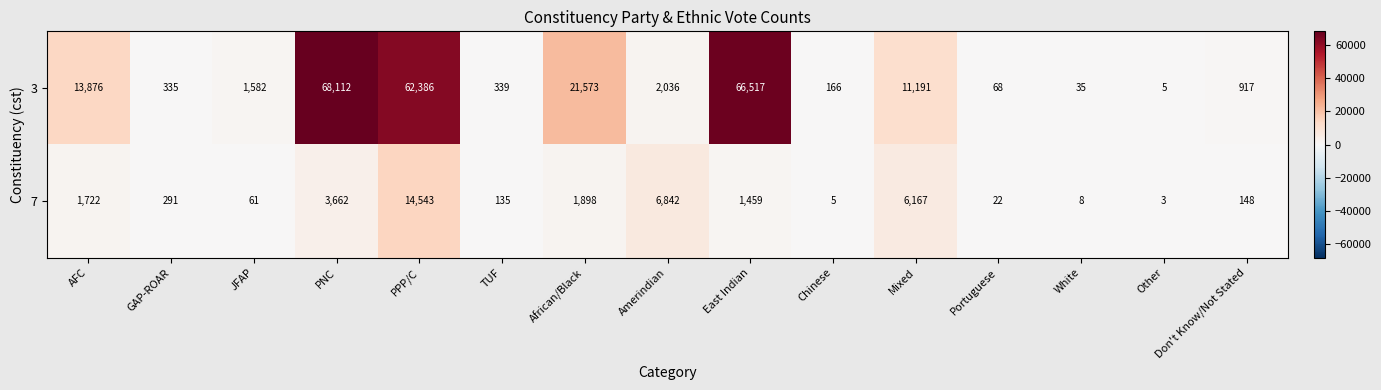

Which series has the largest total across all categories?

3